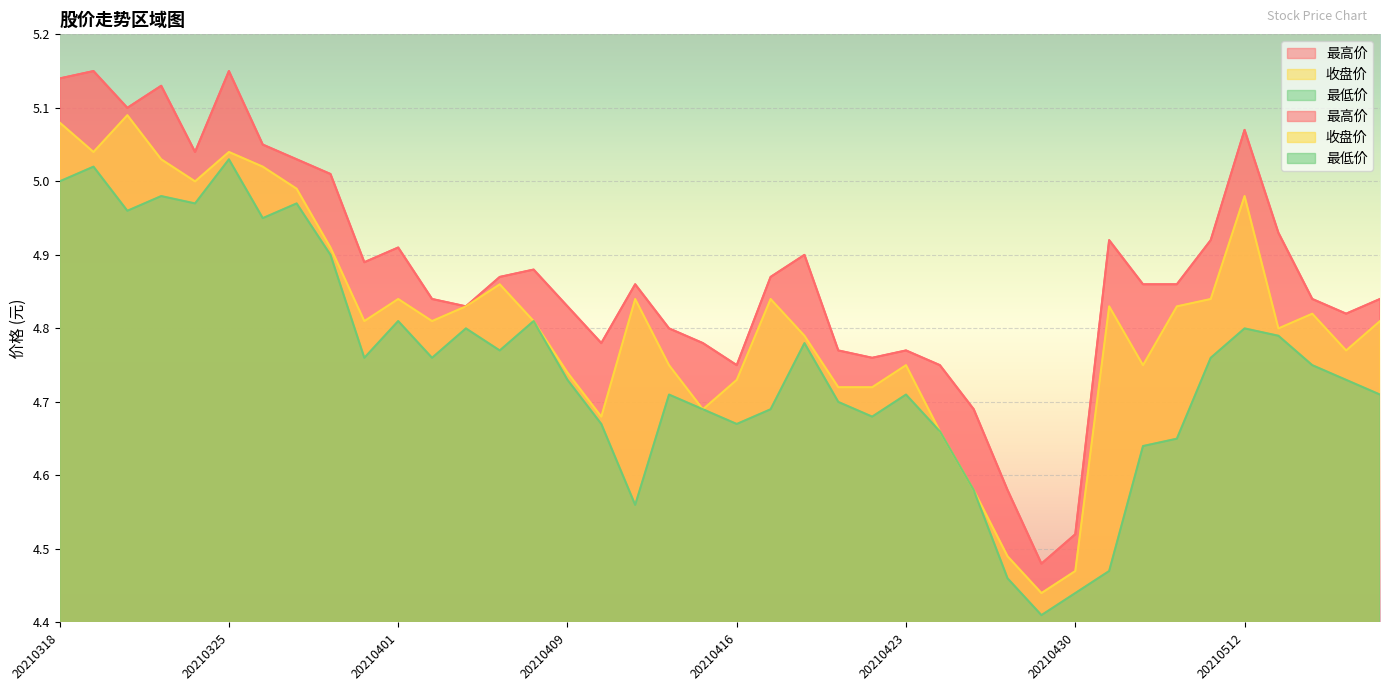

What is the value of the 最低价 point at the 17th from the left?

4.7